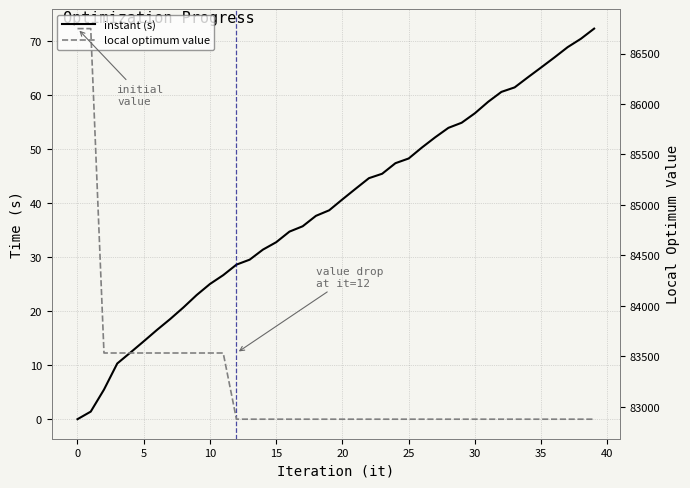

True or false: instant (s) has a value of 66.9 at 36.

True